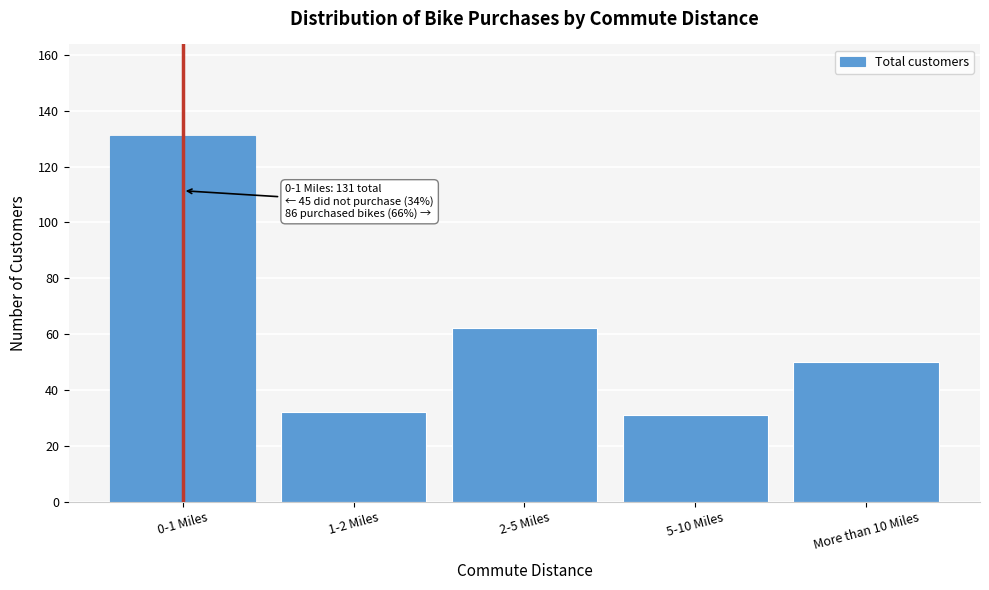

Reading left to right, transcribe all the data shown in this chart.

0-1 Miles=131	1-2 Miles=32	2-5 Miles=62	5-10 Miles=31	More than 10 Miles=50